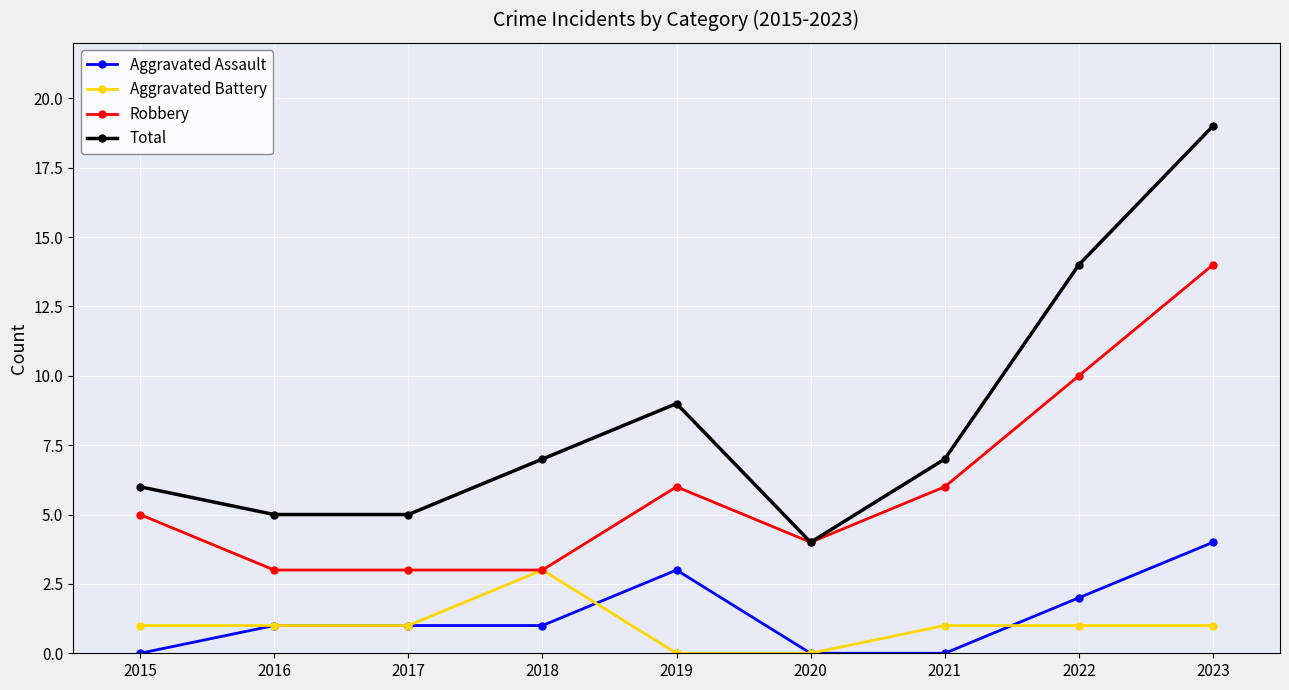

What is the difference between the second highest and minimum values in the Total series?

10